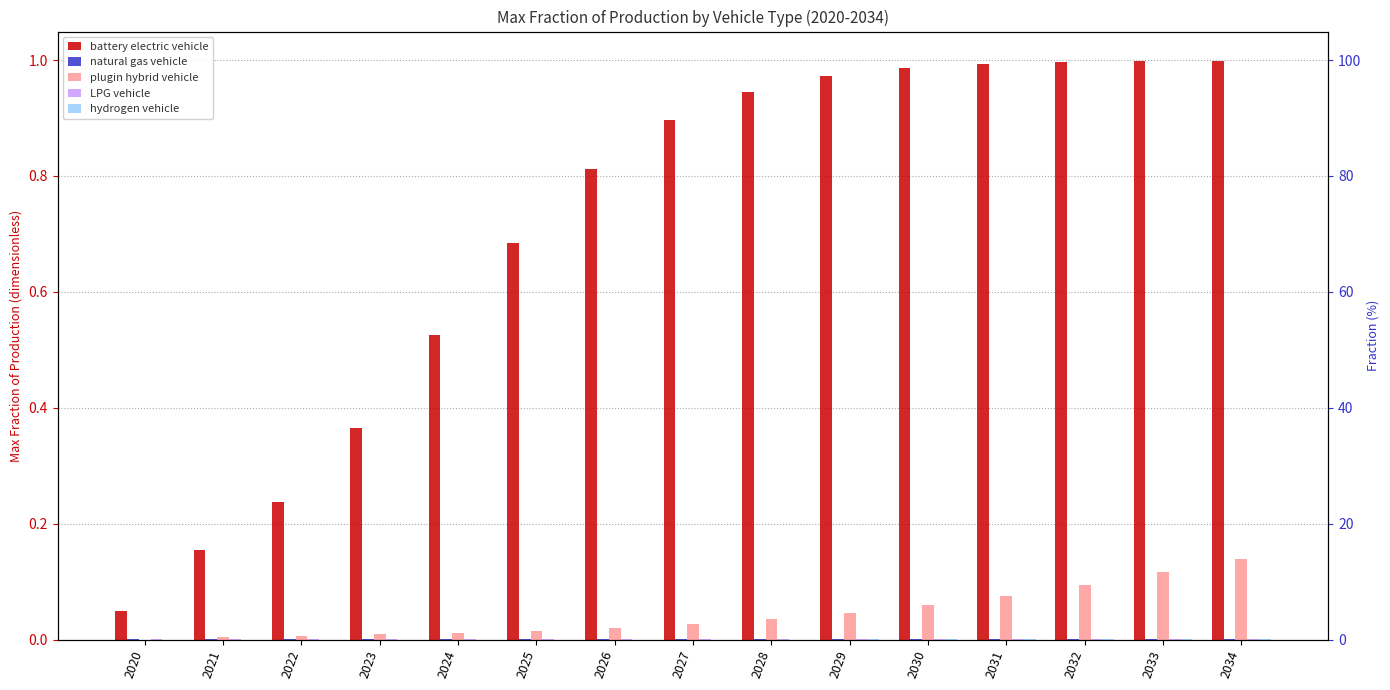

Is the value of hydrogen vehicle at 2033 greater than the value of battery electric vehicle at 2020?

No